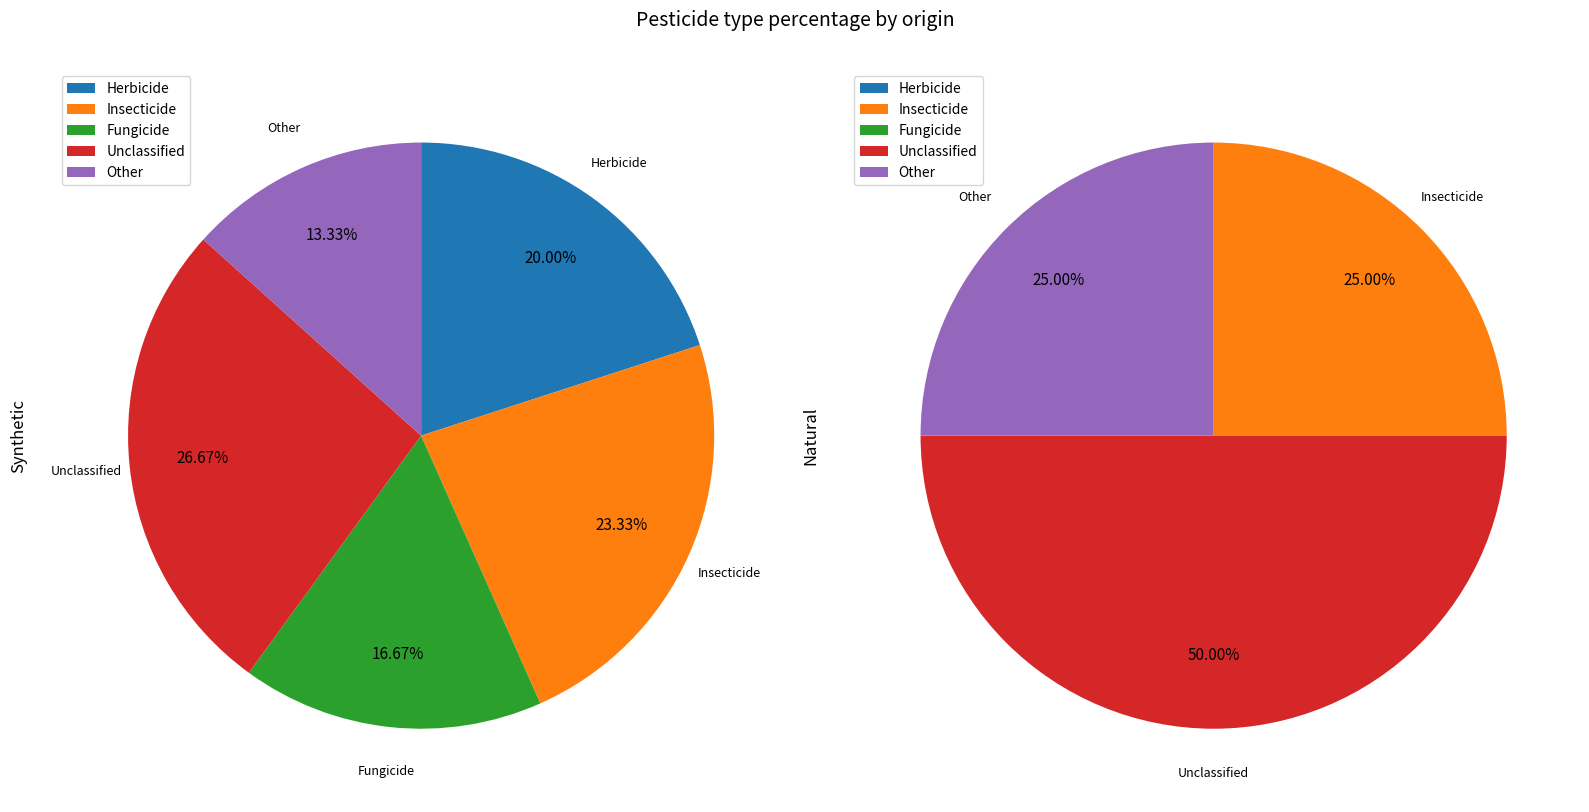

What percentage is the Unclassified slice, to the nearest percent?

27%